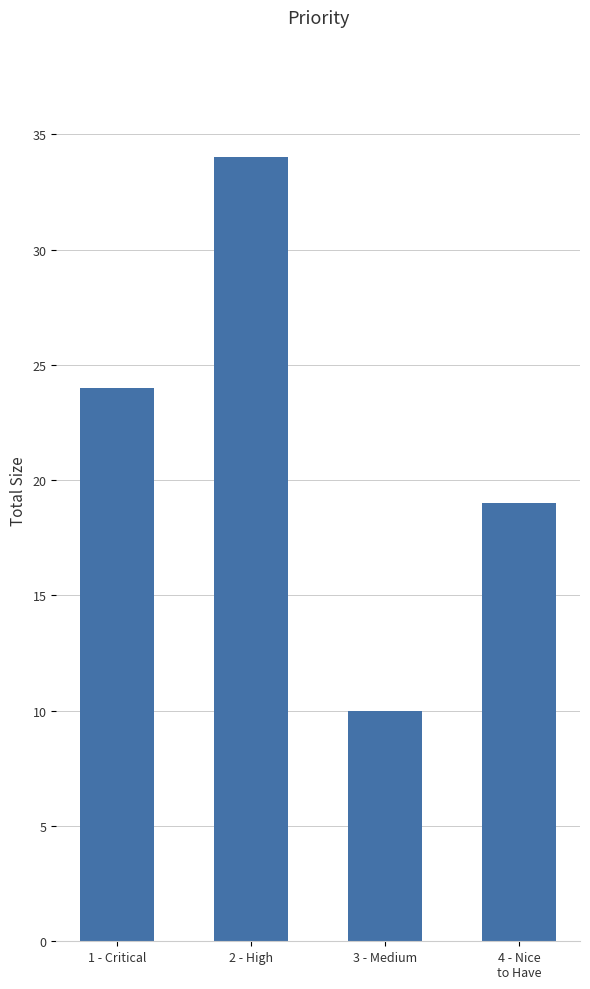

What is the difference between the second highest and minimum values?

14